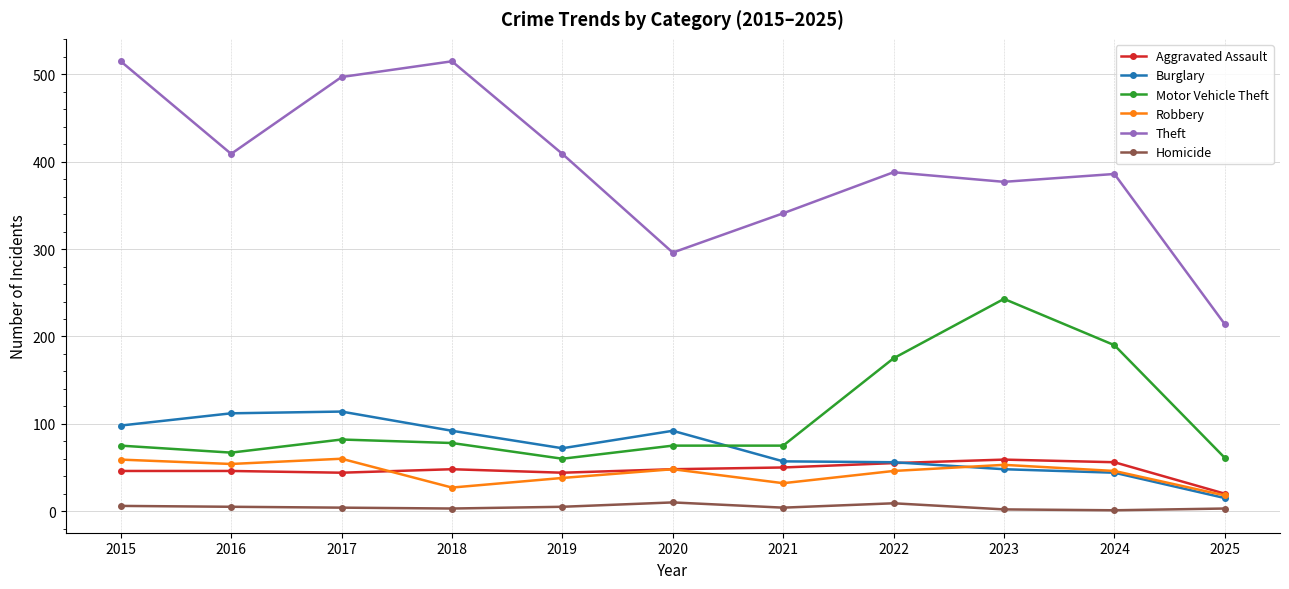

True or false: Homicide and Aggravated Assault intersect in this chart.

False